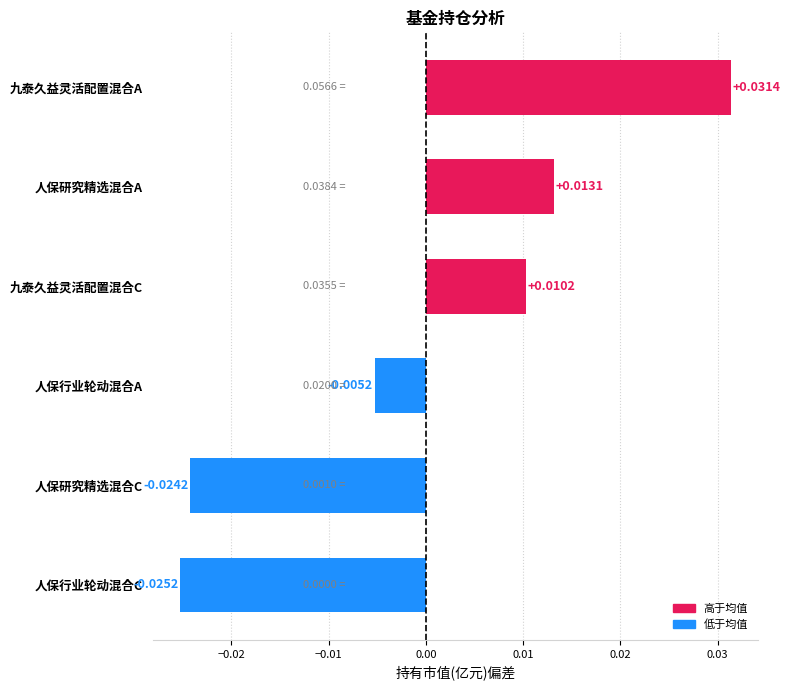

Which category has the highest value across all series?

九泰久益灵活配置混合A